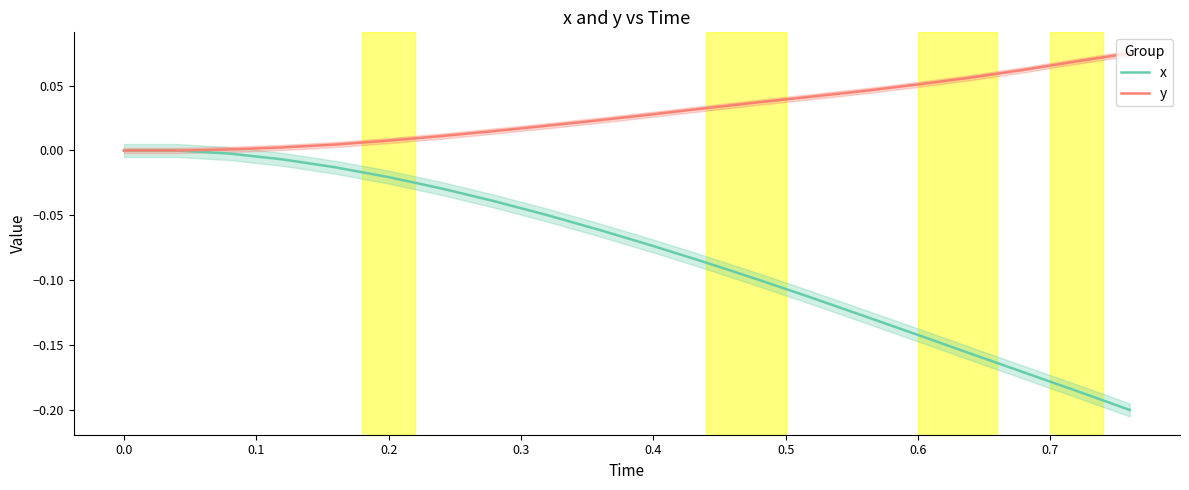

Which series has the largest total across all categories?

y